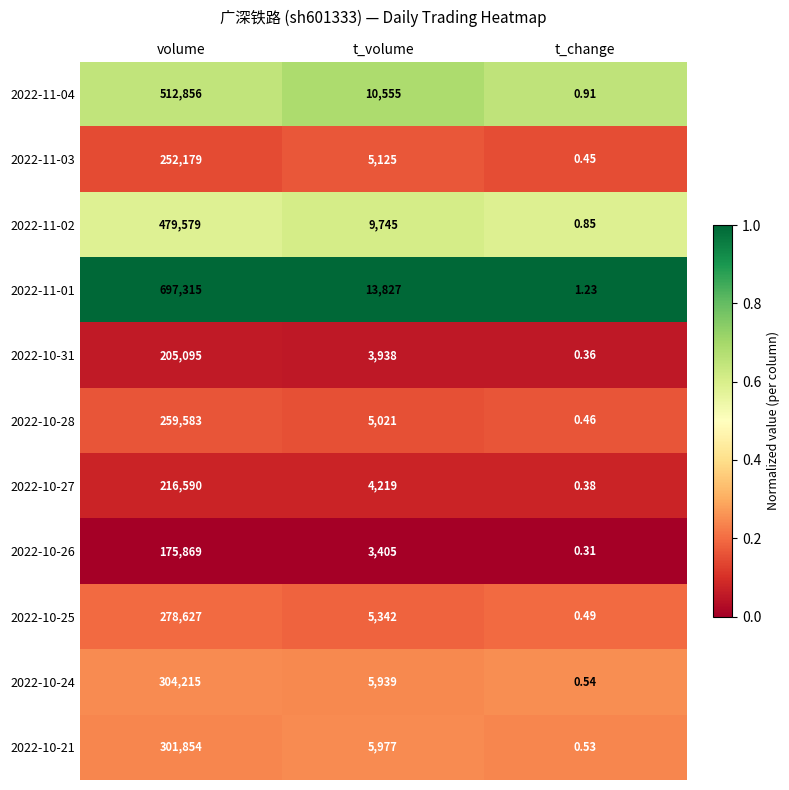

Which category has the lowest value across all series?

t_change